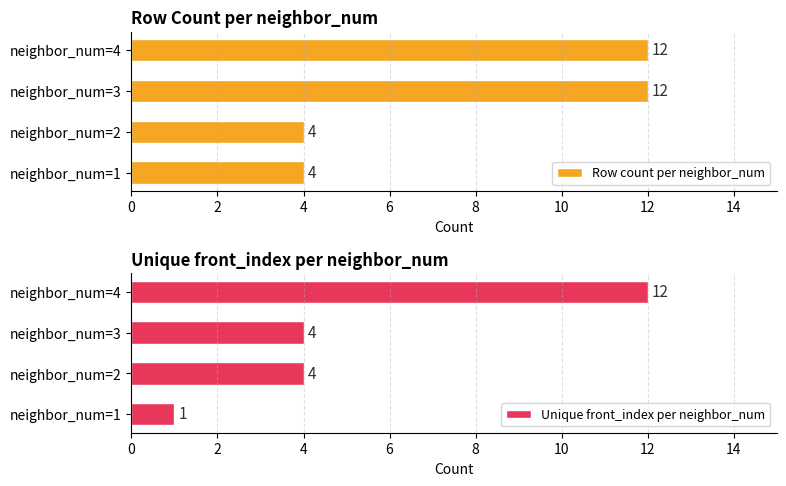

What are all the series names shown in the legend?

Row count per neighbor_num, Unique front_index per neighbor_num